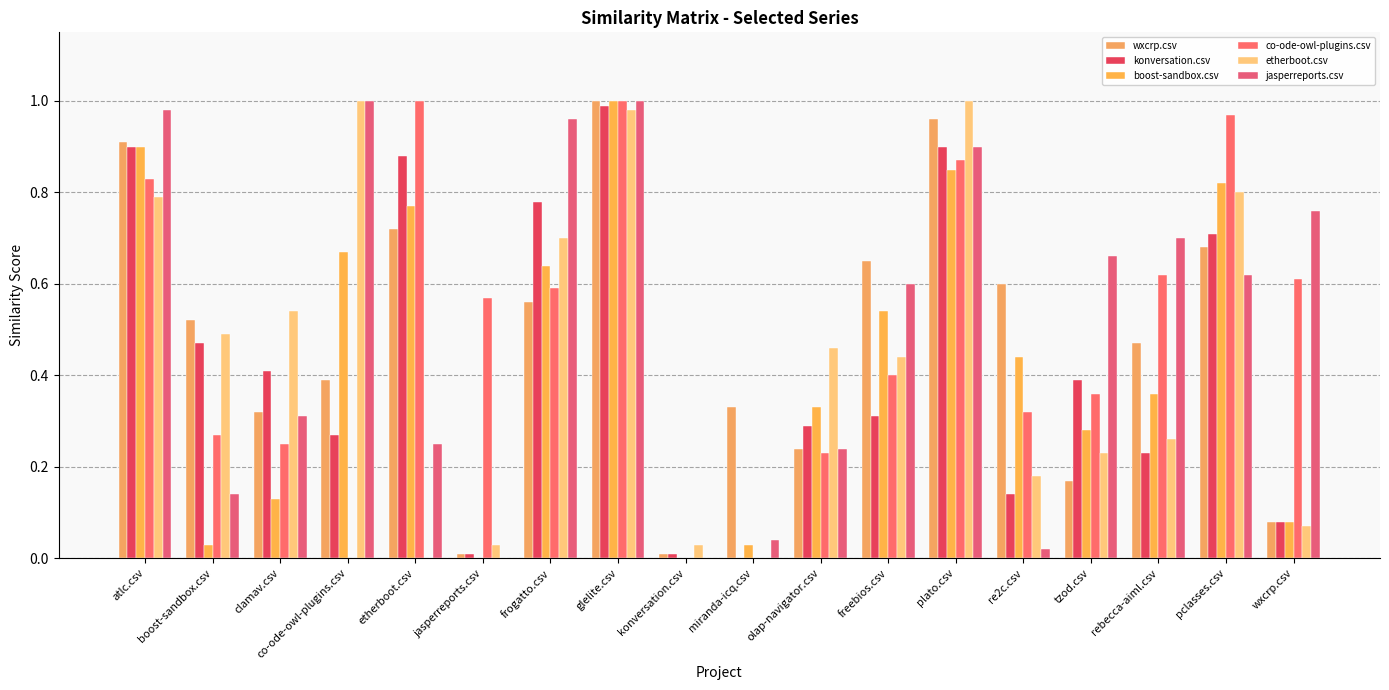

Reading right to left, what are all the values shown in this chart?

wxcrp.csv: wxcrp.csv=0.1	pclasses.csv=0.7	rebecca-aiml.csv=0.5	tzod.csv=0.2	re2c.csv=0.6	plato.csv=1.0	freebios.csv=0.7	olap-navigator.csv=0.2	miranda-icq.csv=0.3	konversation.csv=0.0	glelite.csv=1.0	frogatto.csv=0.6	jasperreports.csv=0.0	etherboot.csv=0.7	co-ode-owl-plugins.csv=0.4	clamav.csv=0.3	boost-sandbox.csv=0.5	atlc.csv=0.9
konversation.csv: wxcrp.csv=0.1	pclasses.csv=0.7	rebecca-aiml.csv=0.2	tzod.csv=0.4	re2c.csv=0.1	plato.csv=0.9	freebios.csv=0.3	olap-navigator.csv=0.3	miranda-icq.csv=0.0	konversation.csv=0.0	glelite.csv=1.0	frogatto.csv=0.8	jasperreports.csv=0.0	etherboot.csv=0.9	co-ode-owl-plugins.csv=0.3	clamav.csv=0.4	boost-sandbox.csv=0.5	atlc.csv=0.9
boost-sandbox.csv: wxcrp.csv=0.1	pclasses.csv=0.8	rebecca-aiml.csv=0.4	tzod.csv=0.3	re2c.csv=0.4	plato.csv=0.8	freebios.csv=0.5	olap-navigator.csv=0.3	miranda-icq.csv=0.0	konversation.csv=0.0	glelite.csv=1.0	frogatto.csv=0.6	jasperreports.csv=0.0	etherboot.csv=0.8	co-ode-owl-plugins.csv=0.7	clamav.csv=0.1	boost-sandbox.csv=0.0	atlc.csv=0.9
co-ode-owl-plugins.csv: wxcrp.csv=0.6	pclasses.csv=1.0	rebecca-aiml.csv=0.6	tzod.csv=0.4	re2c.csv=0.3	plato.csv=0.9	freebios.csv=0.4	olap-navigator.csv=0.2	miranda-icq.csv=0.0	konversation.csv=0.0	glelite.csv=1.0	frogatto.csv=0.6	jasperreports.csv=0.6	etherboot.csv=1.0	co-ode-owl-plugins.csv=0.0	clamav.csv=0.2	boost-sandbox.csv=0.3	atlc.csv=0.8
etherboot.csv: wxcrp.csv=0.1	pclasses.csv=0.8	rebecca-aiml.csv=0.3	tzod.csv=0.2	re2c.csv=0.2	plato.csv=1.0	freebios.csv=0.4	olap-navigator.csv=0.5	miranda-icq.csv=0.0	konversation.csv=0.0	glelite.csv=1.0	frogatto.csv=0.7	jasperreports.csv=0.0	etherboot.csv=0.0	co-ode-owl-plugins.csv=1.0	clamav.csv=0.5	boost-sandbox.csv=0.5	atlc.csv=0.8
jasperreports.csv: wxcrp.csv=0.8	pclasses.csv=0.6	rebecca-aiml.csv=0.7	tzod.csv=0.7	re2c.csv=0.0	plato.csv=0.9	freebios.csv=0.6	olap-navigator.csv=0.2	miranda-icq.csv=0.0	konversation.csv=0.0	glelite.csv=1.0	frogatto.csv=1.0	jasperreports.csv=0.0	etherboot.csv=0.2	co-ode-owl-plugins.csv=1.0	clamav.csv=0.3	boost-sandbox.csv=0.1	atlc.csv=1.0